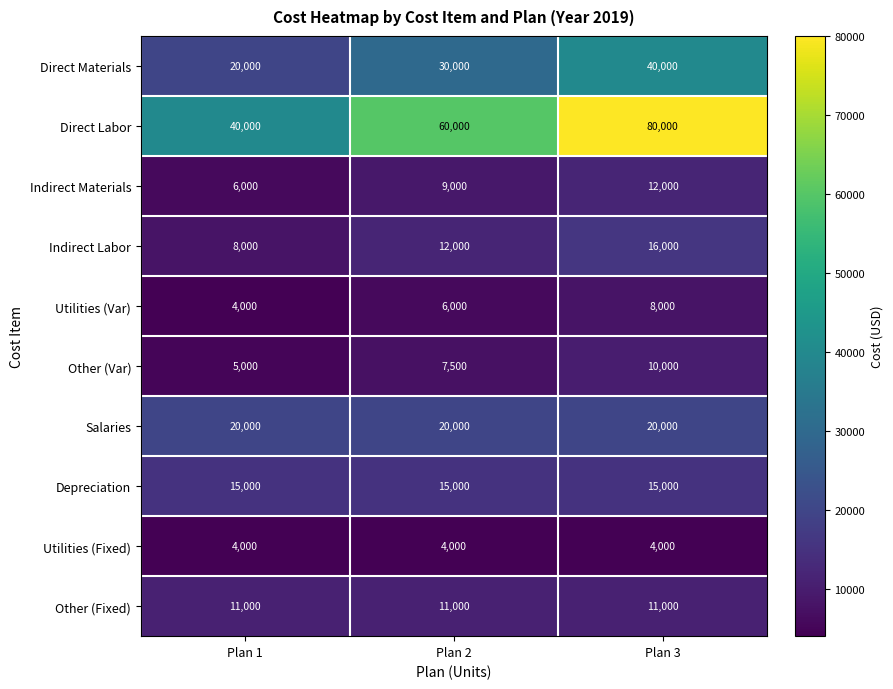

The value of Utilities (Var) at Plan 3 is 8000. True or false?

True